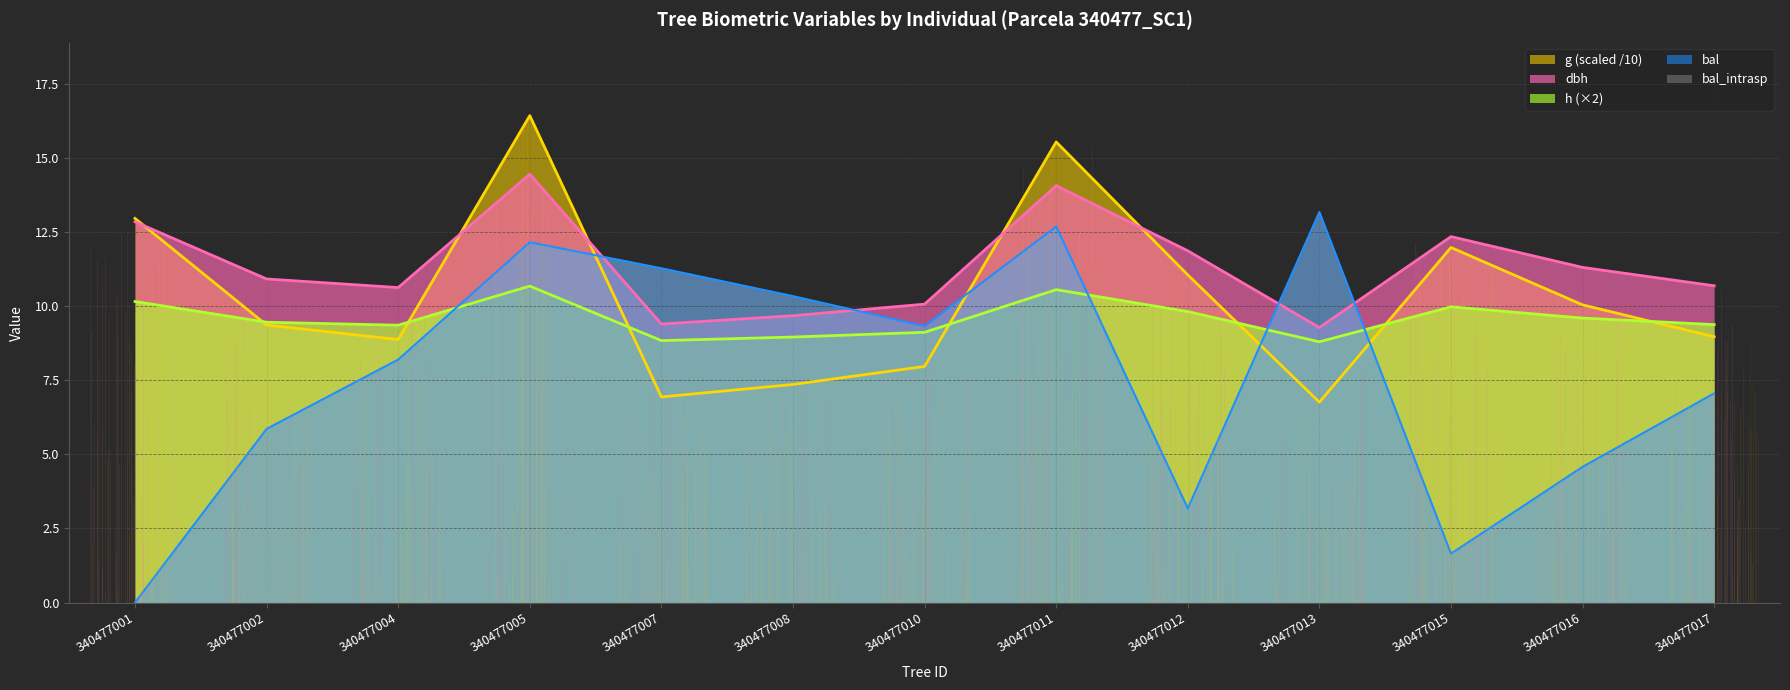

Count the number of data series in this chart.

4